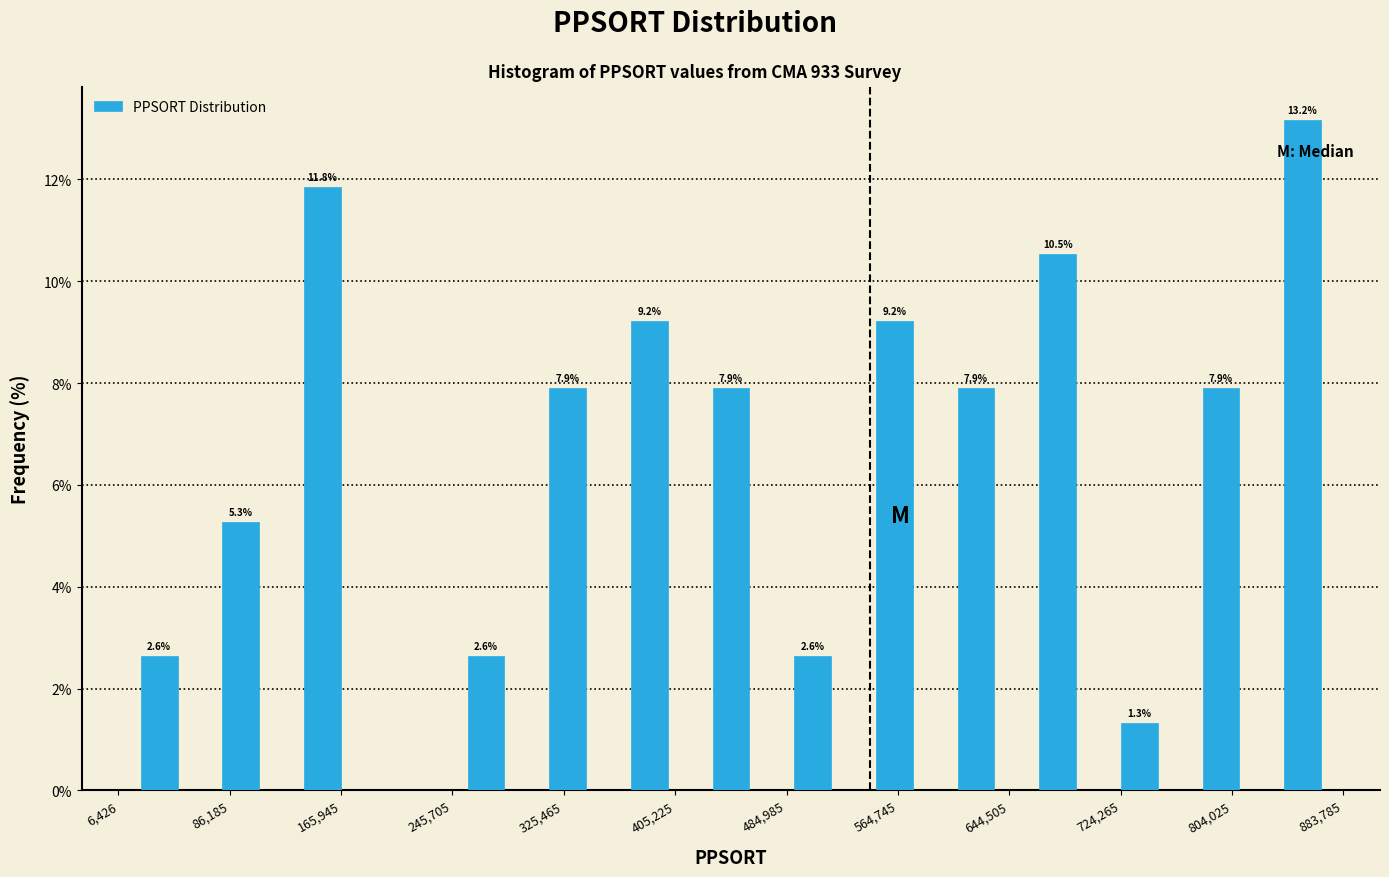

Over which range of the x-axis is the bar tallest?

830000 to 880000